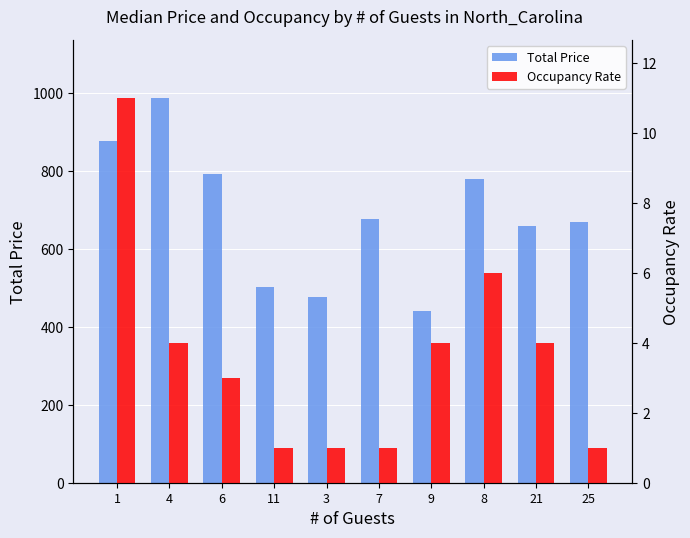

Where does the Total Price series first go above 678?

1